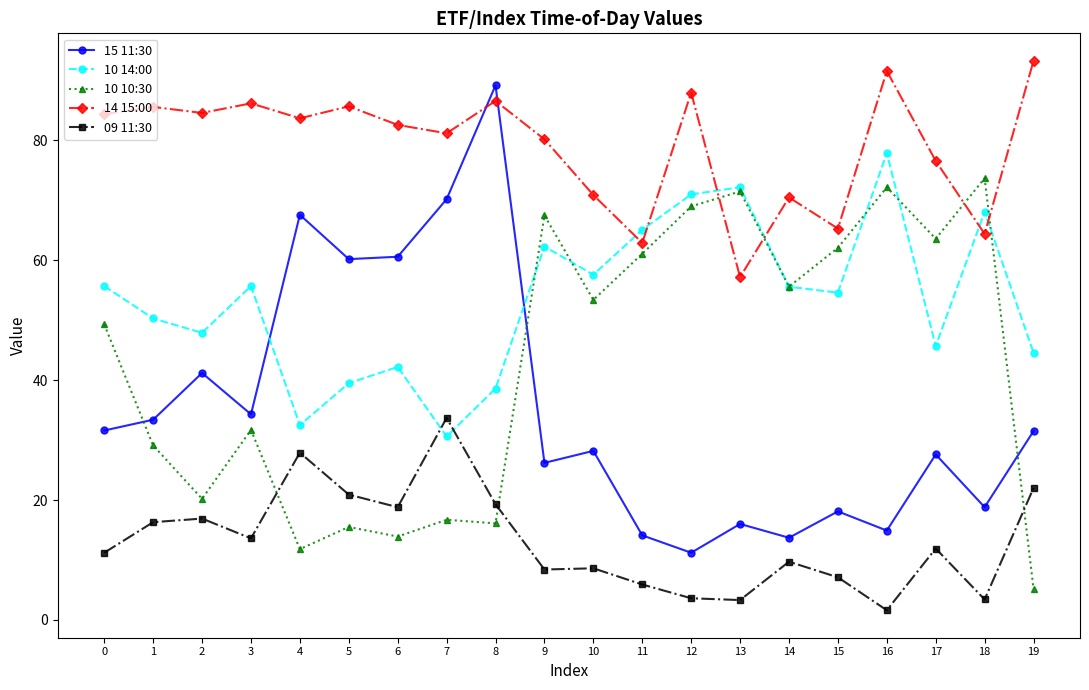

Where does the 10 10:30 series first go above 53?

9